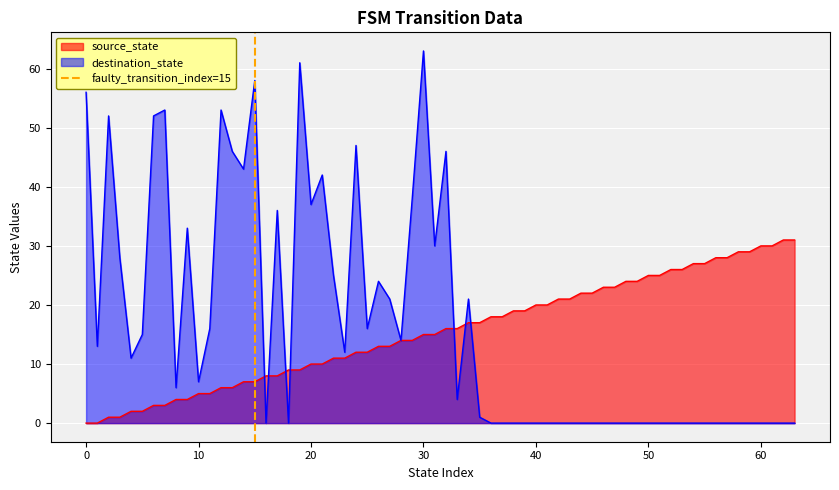

What is the maximum value for destination_state?

63